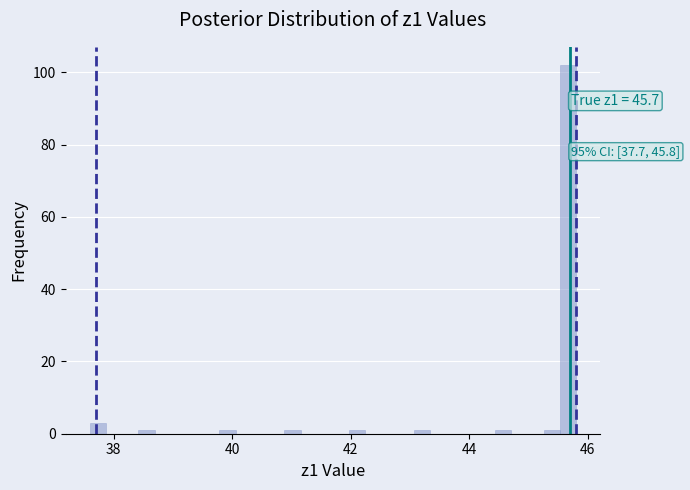

Around what value on the x-axis is the tallest bar? Give the approximate position of its centre, as read against the axis.

45.6